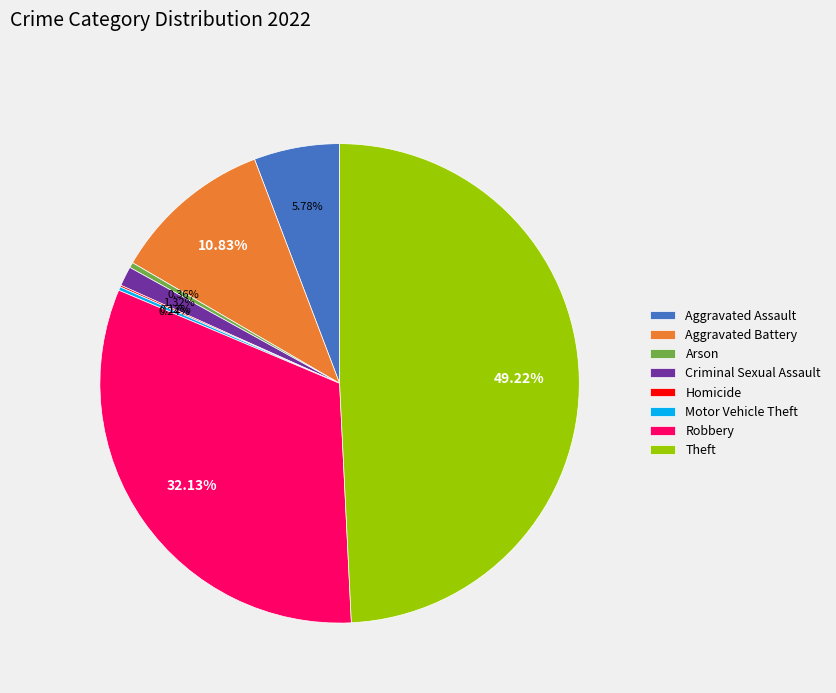

Between Theft and Aggravated Assault, which is larger?

Theft